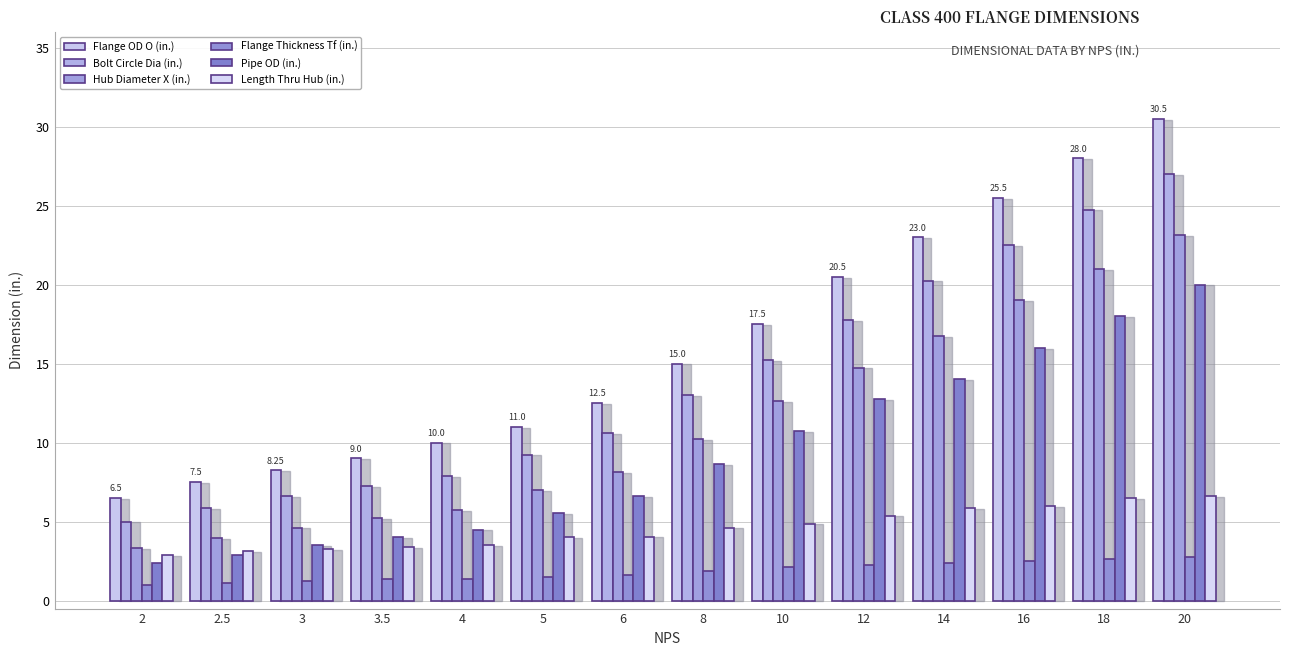

Does the chart contain any negative values?

No